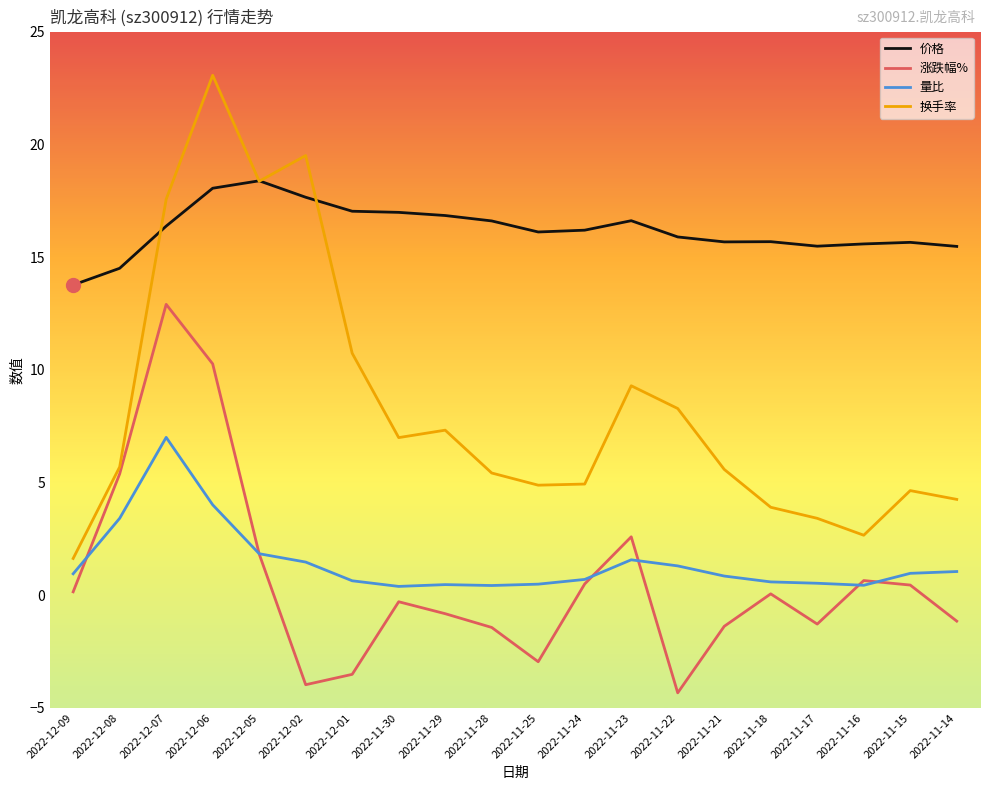

What position from the right is 2022-11-14?

1